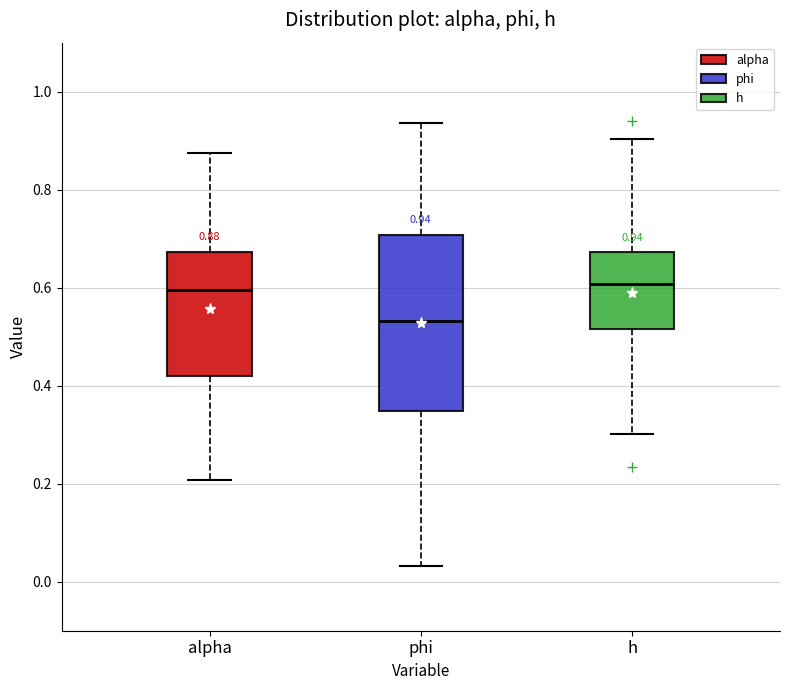

Comparing the boxes themselves (not the whiskers), which one is the tallest?

phi